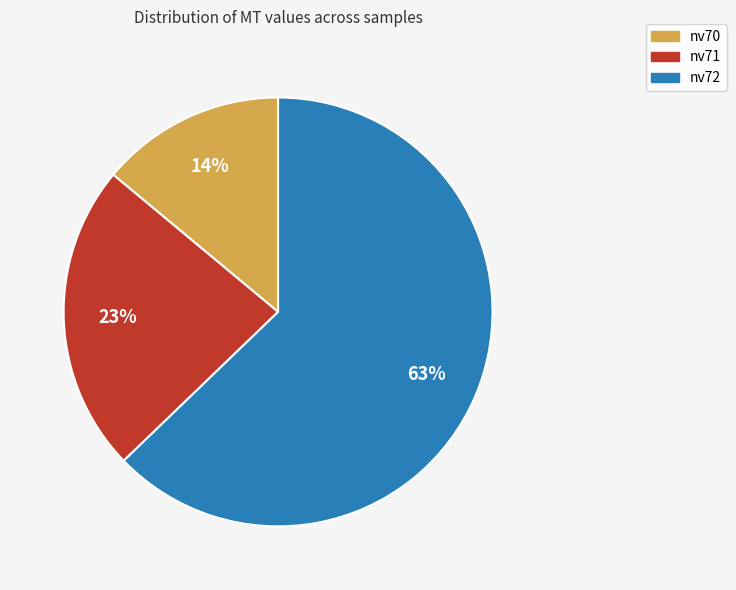

To the nearest percent, what is the difference between the largest and smallest slice percentages?

49%